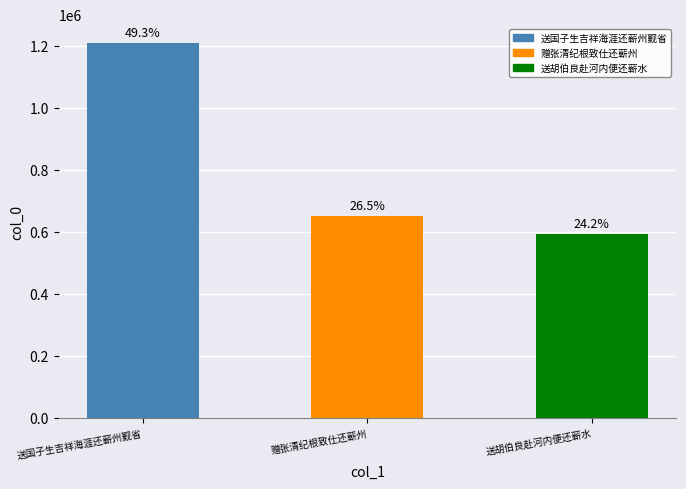

What is the difference between the maximum and second lowest values?

557950